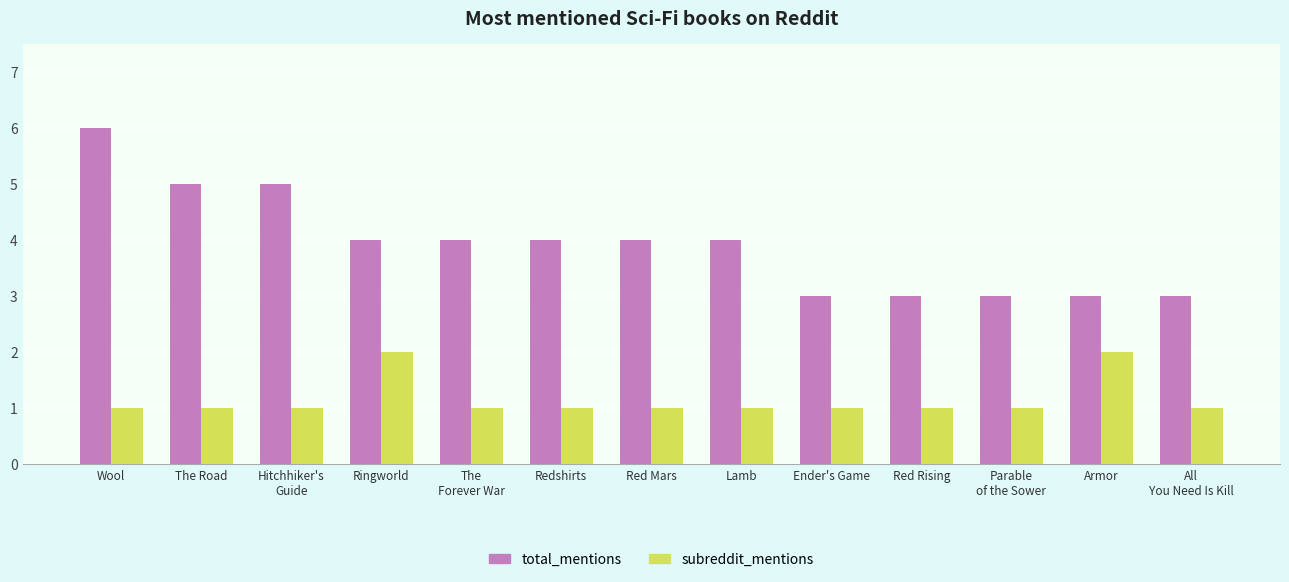

True or false: total_mentions has a value of 7 at The Road.

False